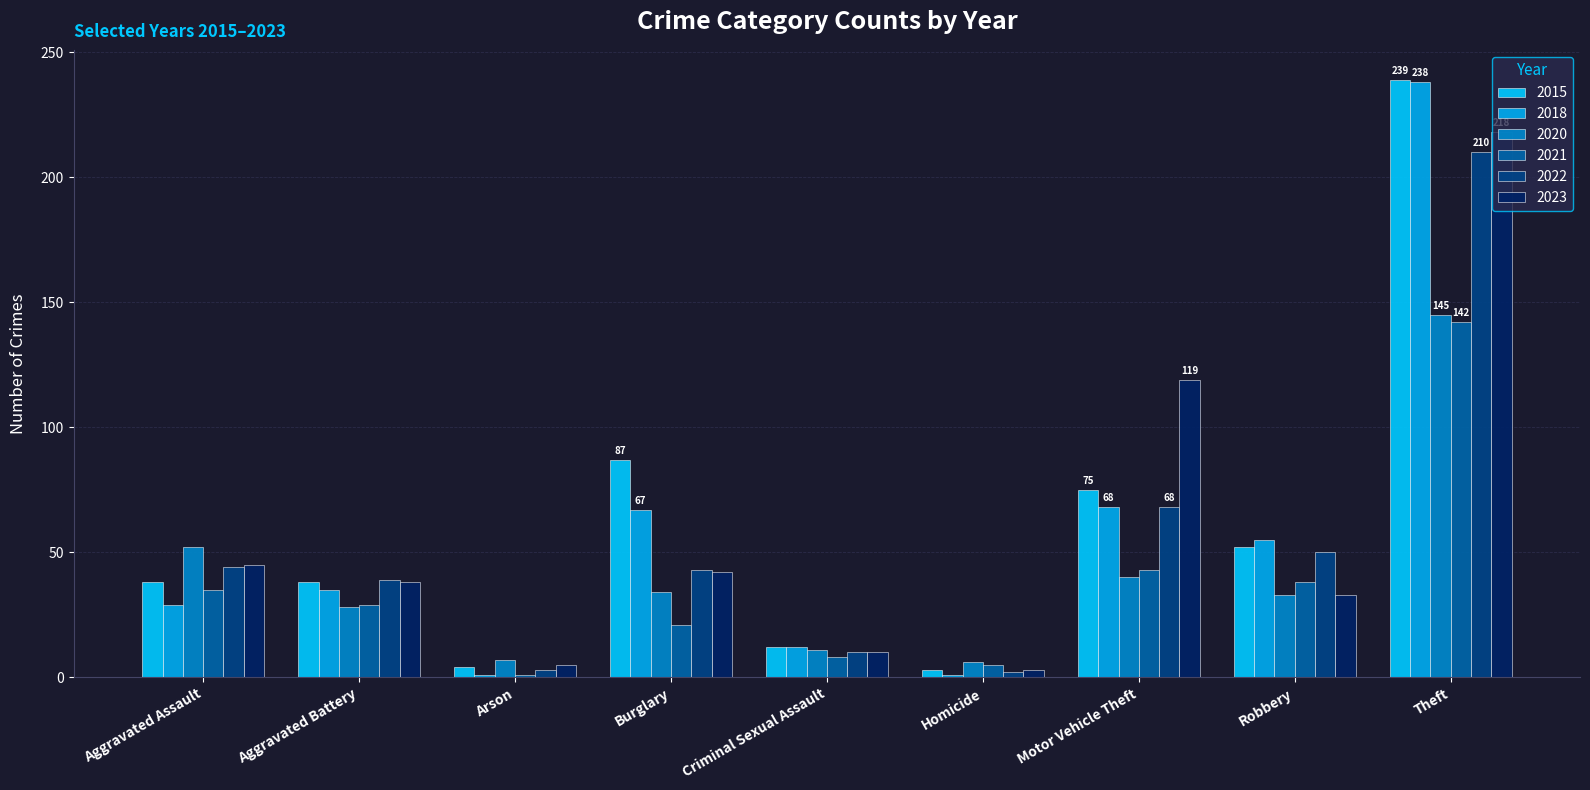

Which category has the highest value in the 2022 series?

Theft